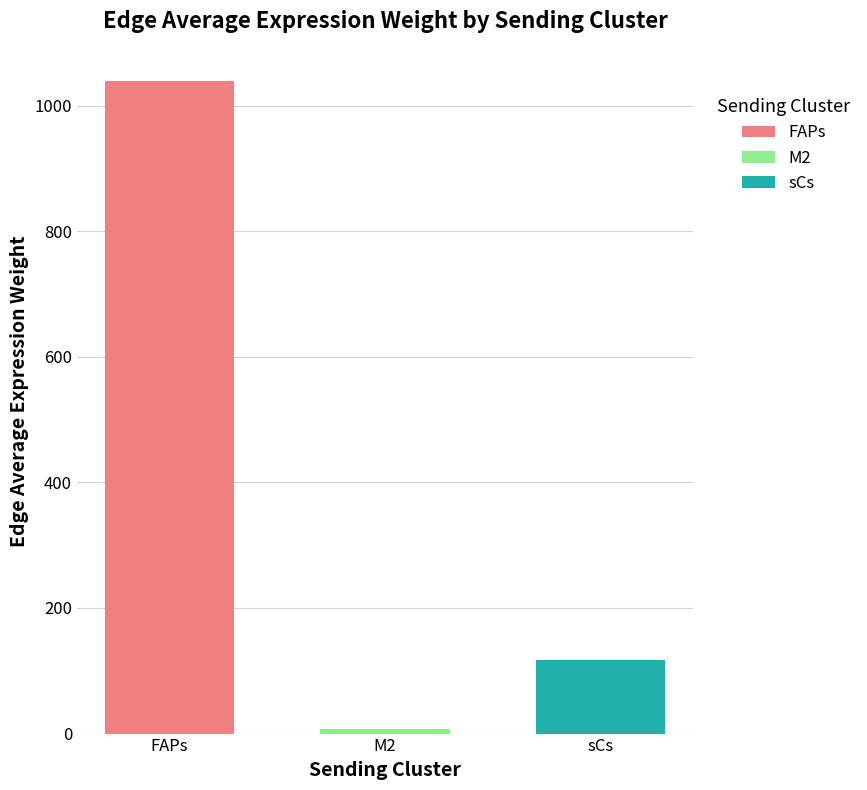

How many groups of bars are there?

1